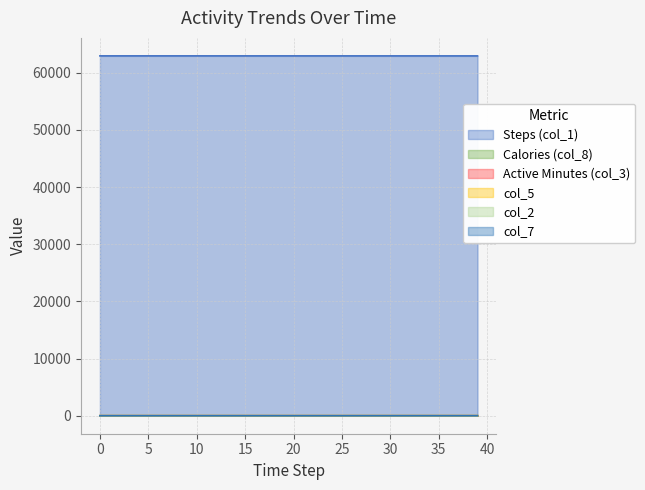

True or false: Active Minutes (col_3) and Steps (col_1) intersect in this chart.

False